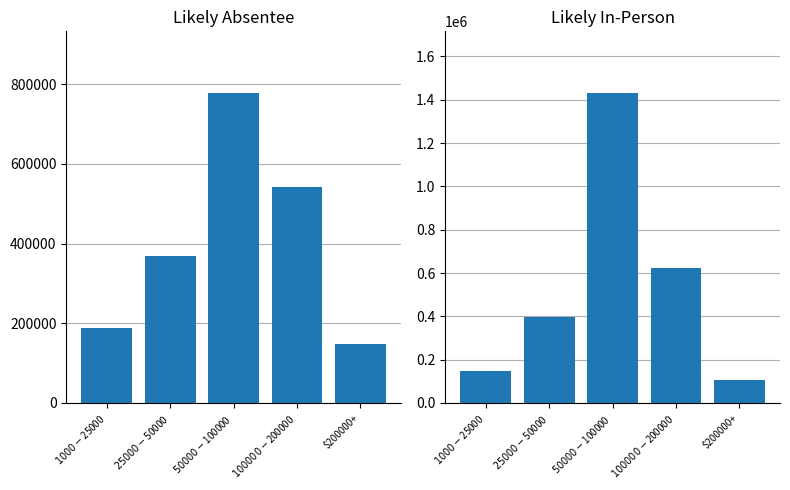

The value of Likely Absentee at $200000+ is 147224. True or false?

True